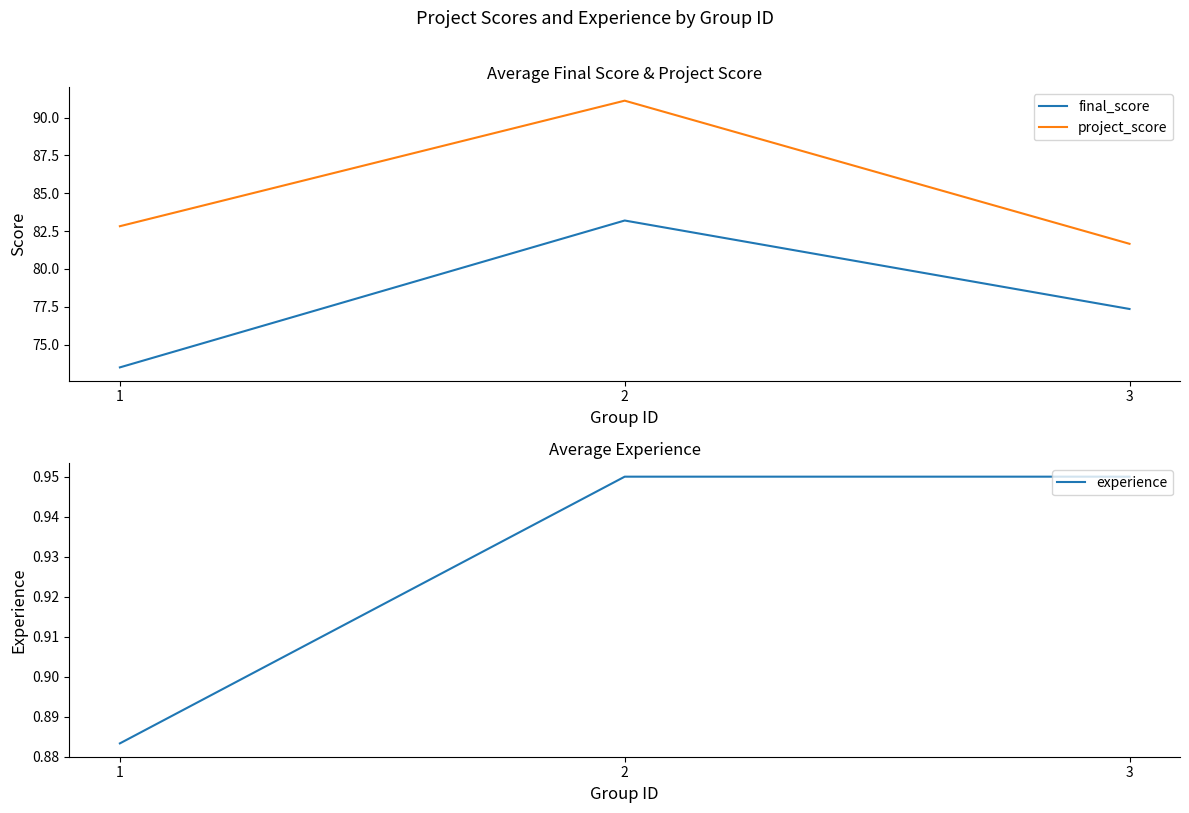

List the labels in order of project_score value, smallest first.

3, 1, 2